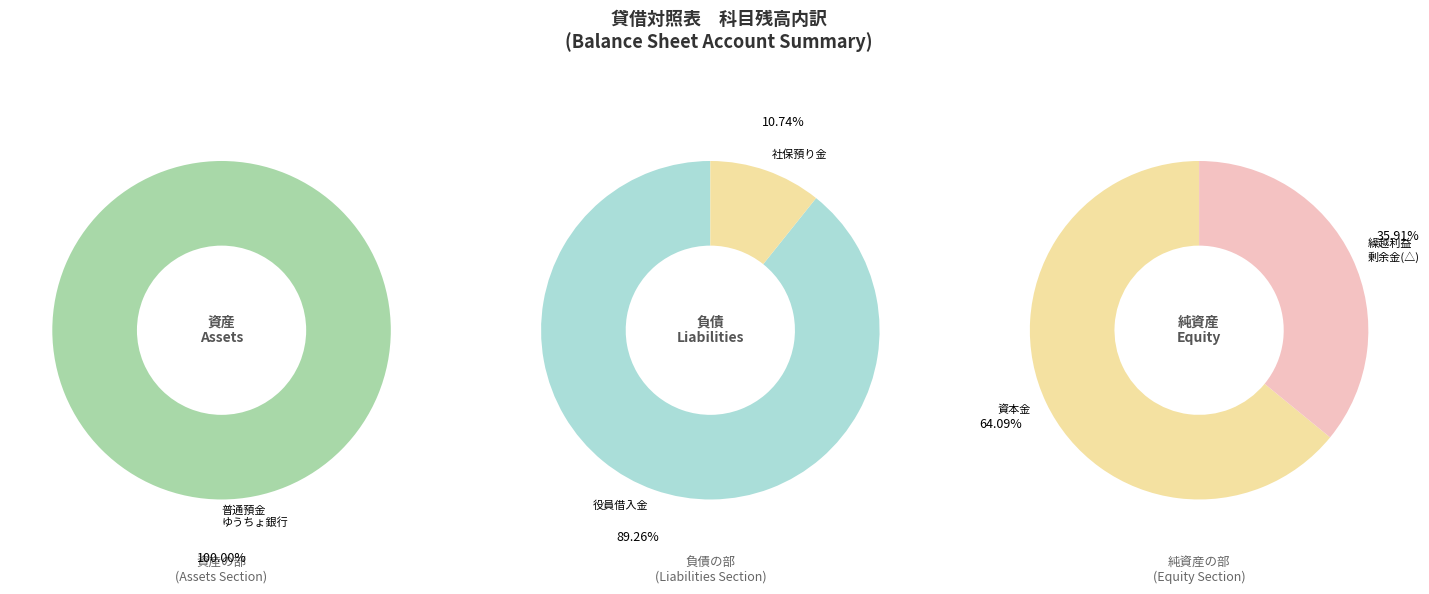

Do 普通預金 ゆうちょ銀行 and 役員からの短期借入金 1 together represent more than half of the pie?

Yes